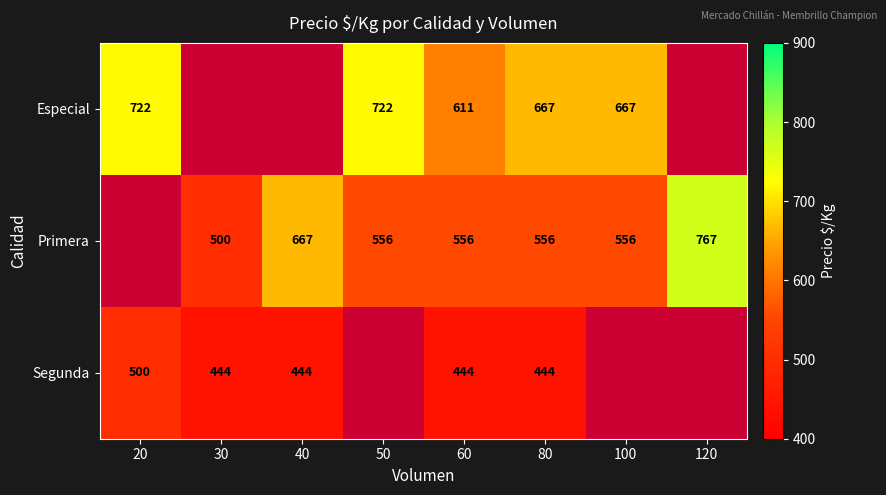

The Segunda series shows 444 at 60. True or false?

True